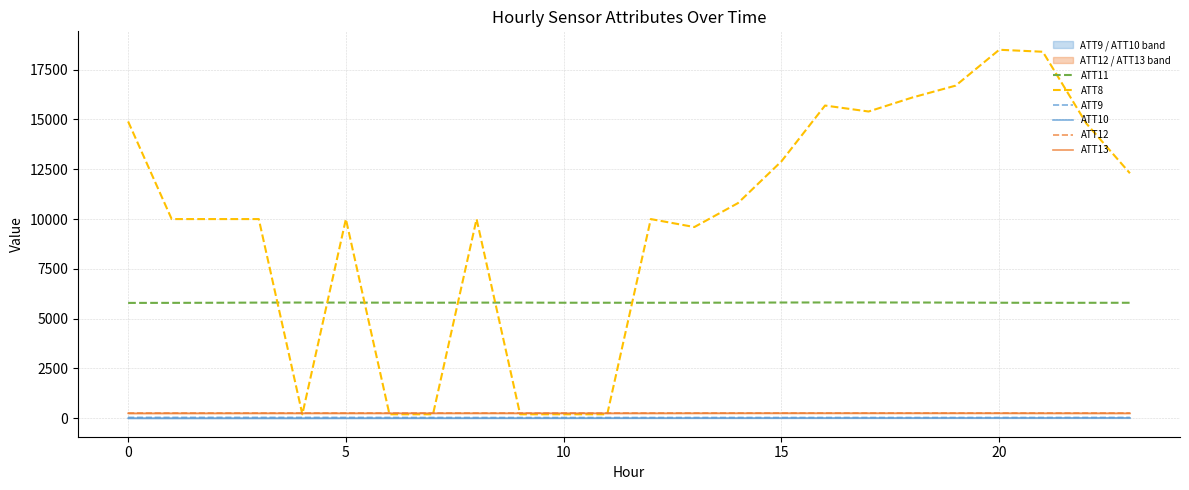

What is the sum of all ATT10 values?

174.3